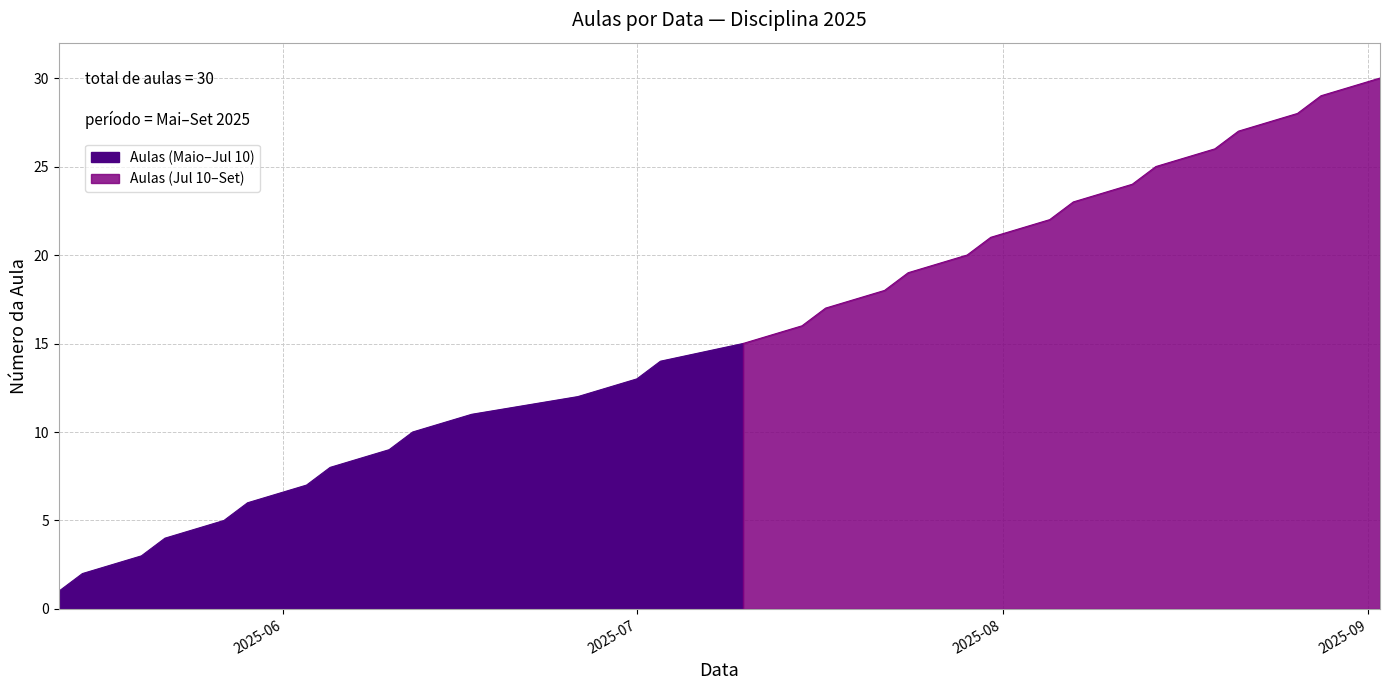

Reading right to left, extract all data points from this chart.

30	29	28	27	26	25	24	23	22	21	20	19	18	17	16	15	14	13	12	11	10	9	8	7	6	5	4	3	2	1